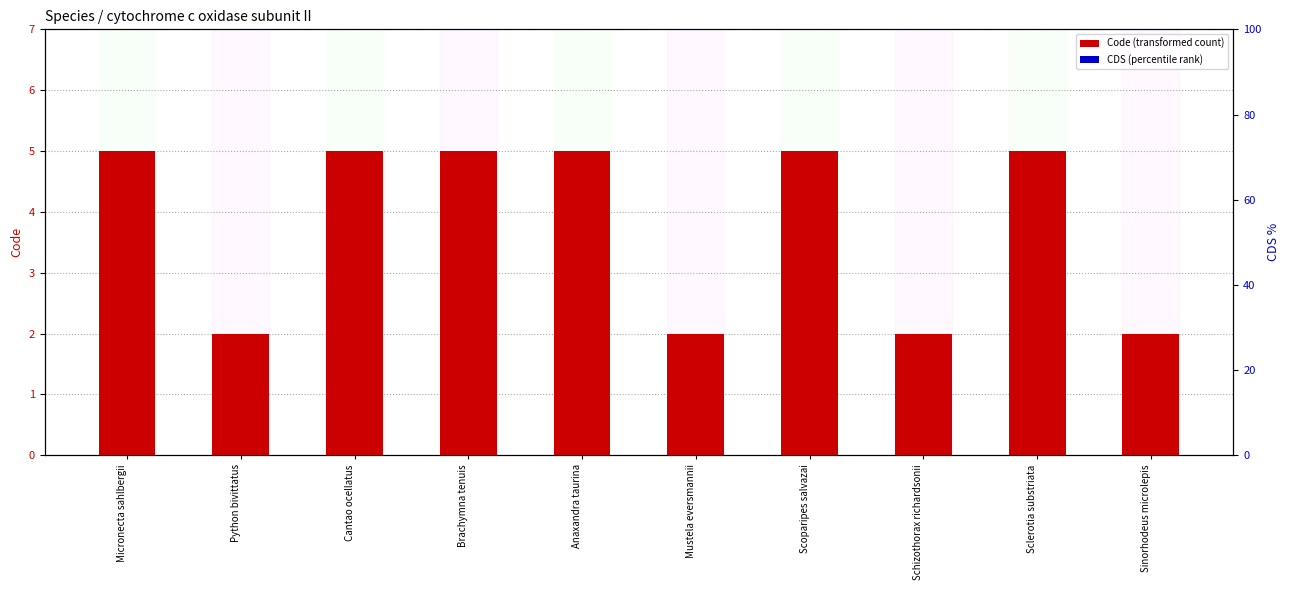

Between Cantao ocellatus and Brachymna tenuis, which series saw the biggest shift?

Code (transformed count)